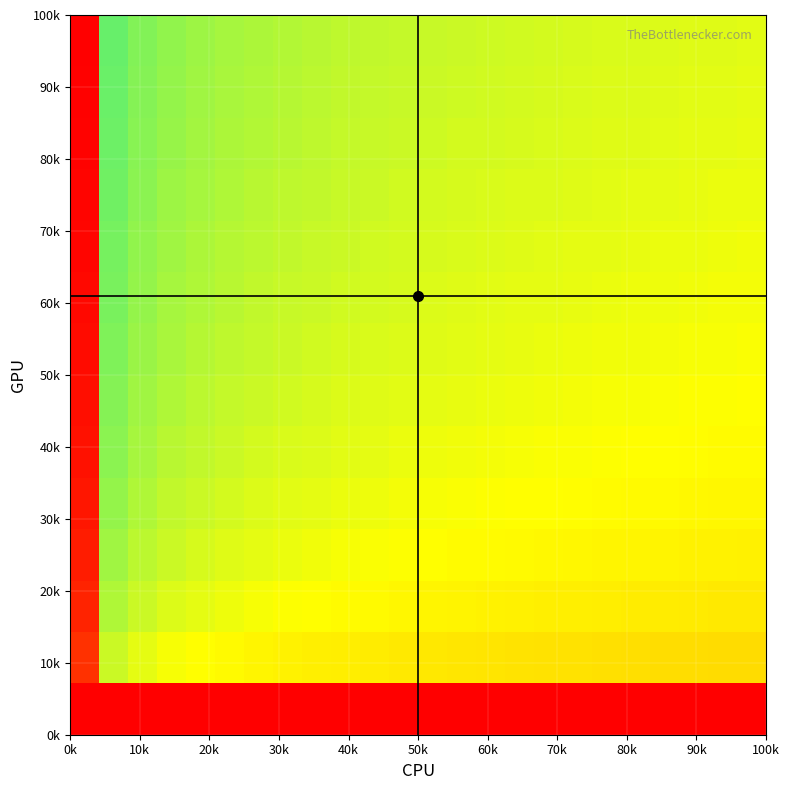

What is the smallest value displayed?

-6.0